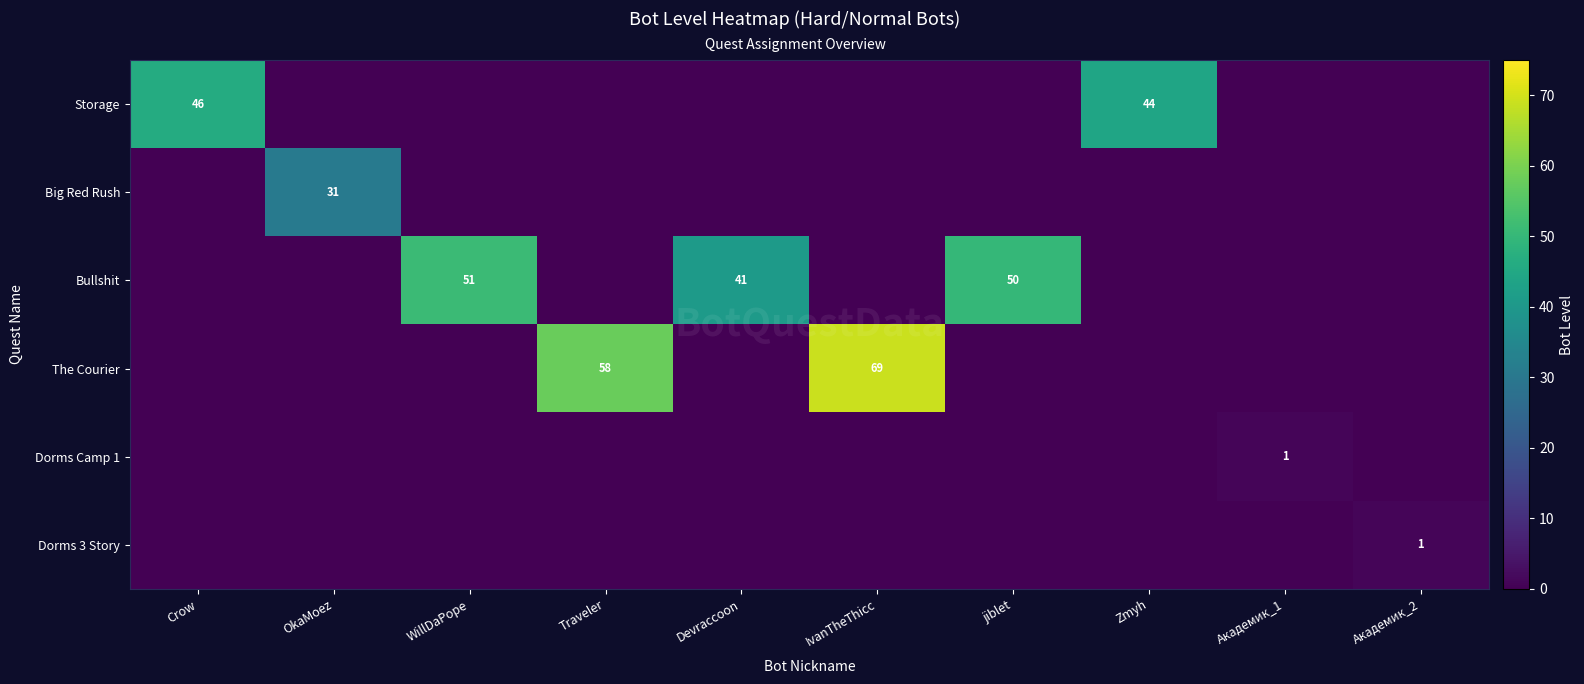

The value of Dorms Camp 1 at Академик_1 is 0. True or false?

False